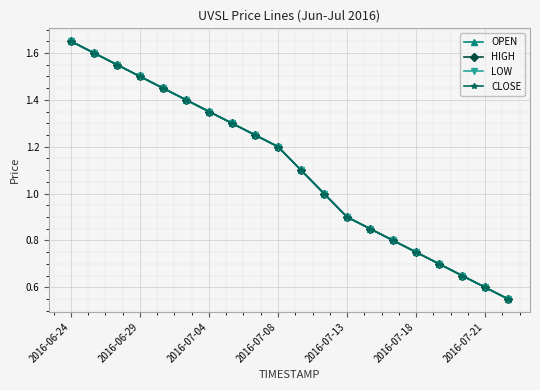

True or false: LOW and HIGH intersect in this chart.

False